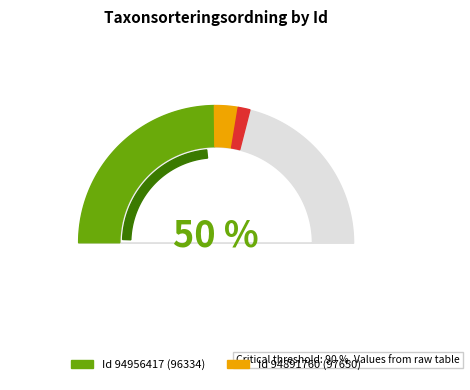

Do 94956417 and 94891760 together represent more than half of the pie?

Yes